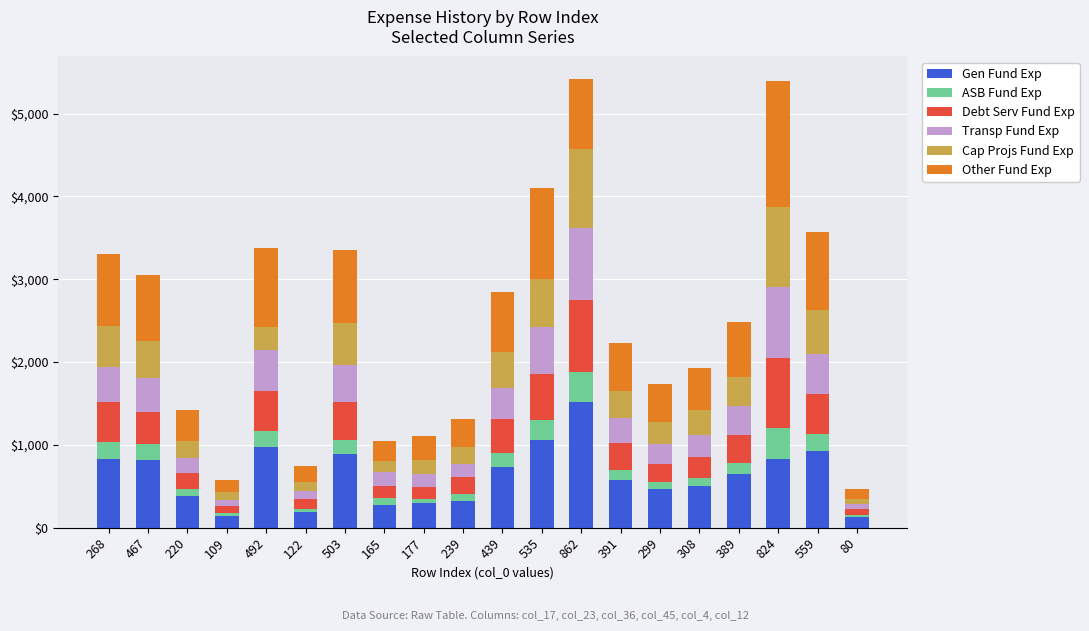

The value of Gen Fund Exp at 503 is 888. True or false?

True